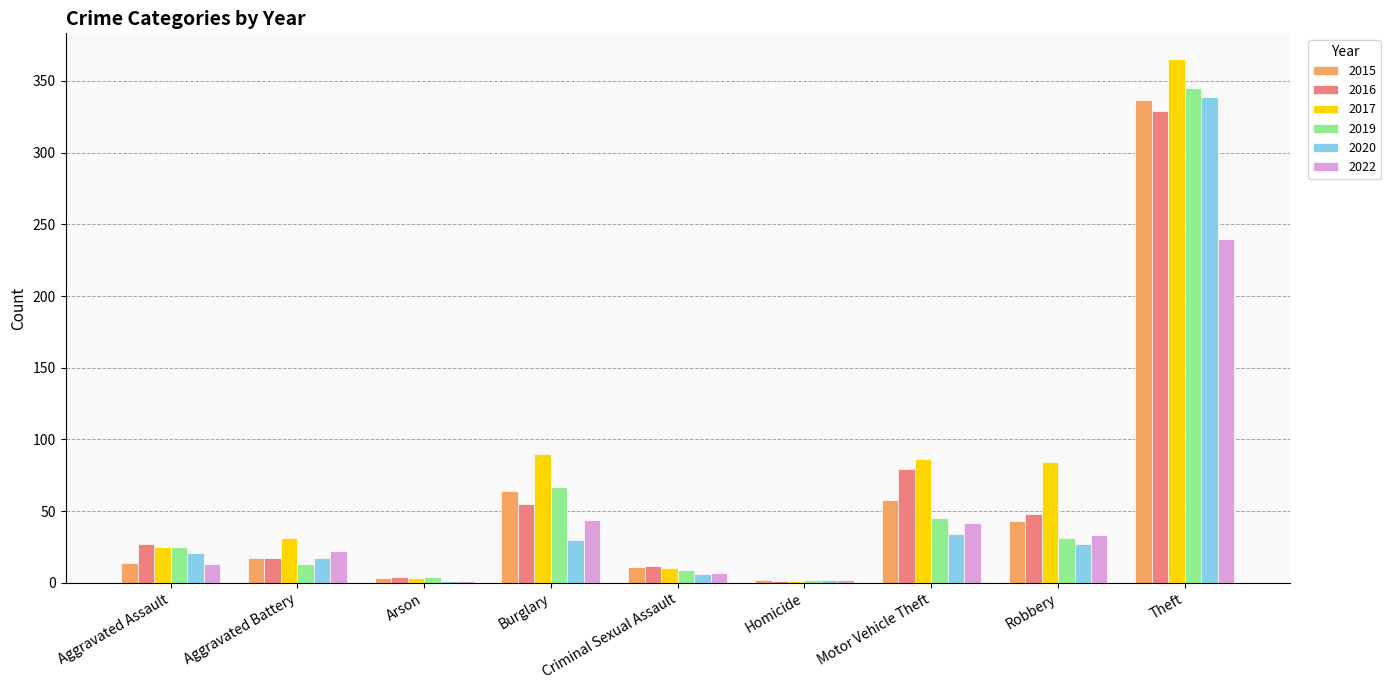

Which category has the highest value in the 2022 series?

Theft